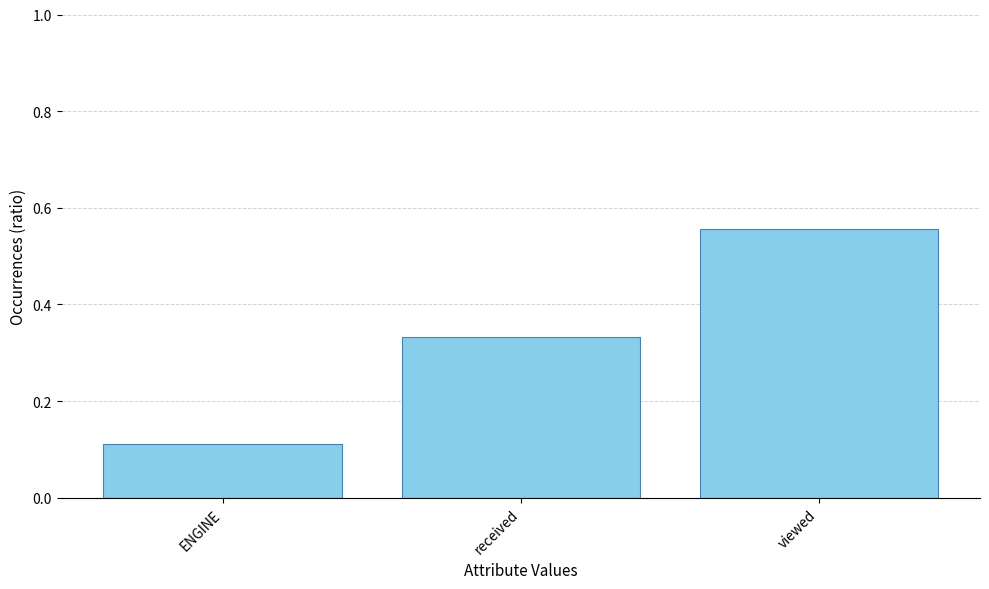

Rank the categories by value from lowest to highest.

ENGINE, received, viewed